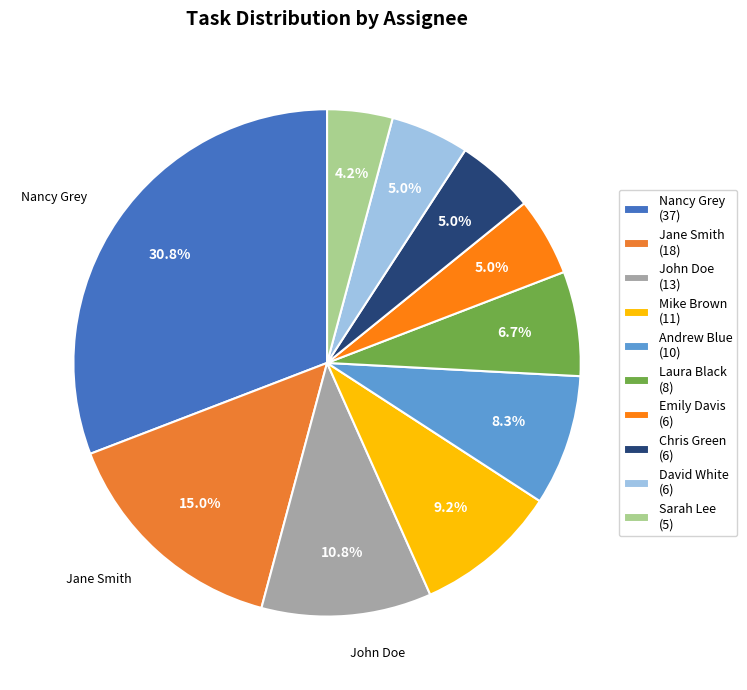

What is the smallest slice in the pie chart?

Sarah Lee